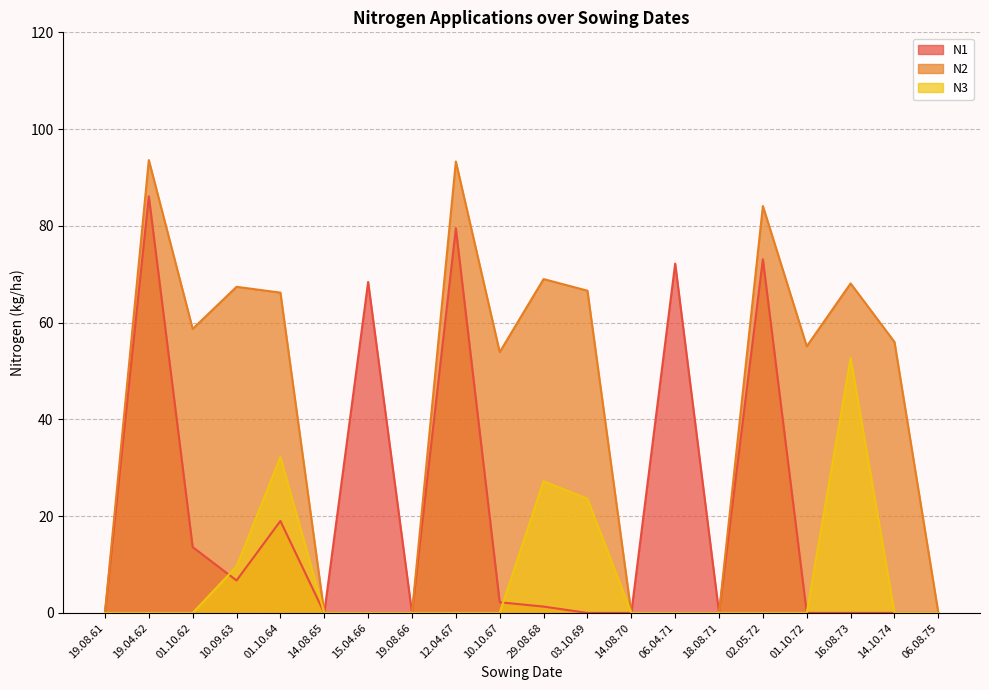

At which category does the chart reach its minimum across all series?

19.08.61